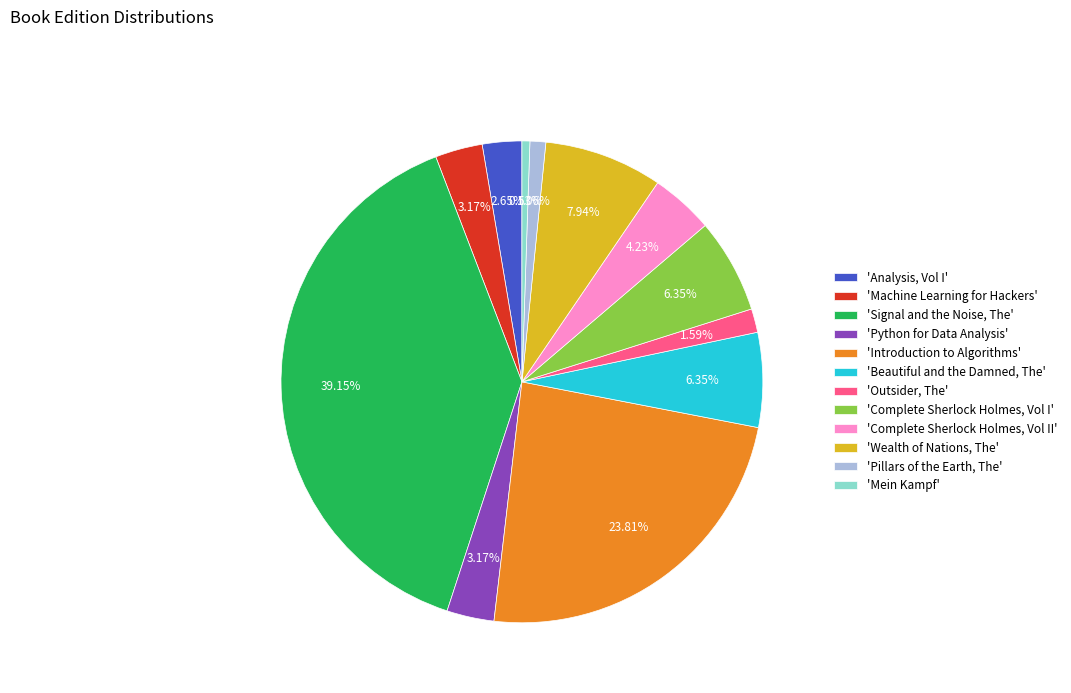

Between 'Signal and the Noise, The' and 'Analysis, Vol I', which is larger?

'Signal and the Noise, The'